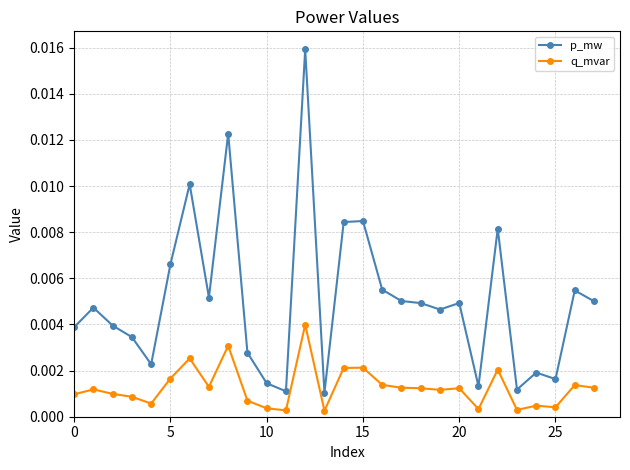

True or false: p_mw and q_mvar intersect in this chart.

False